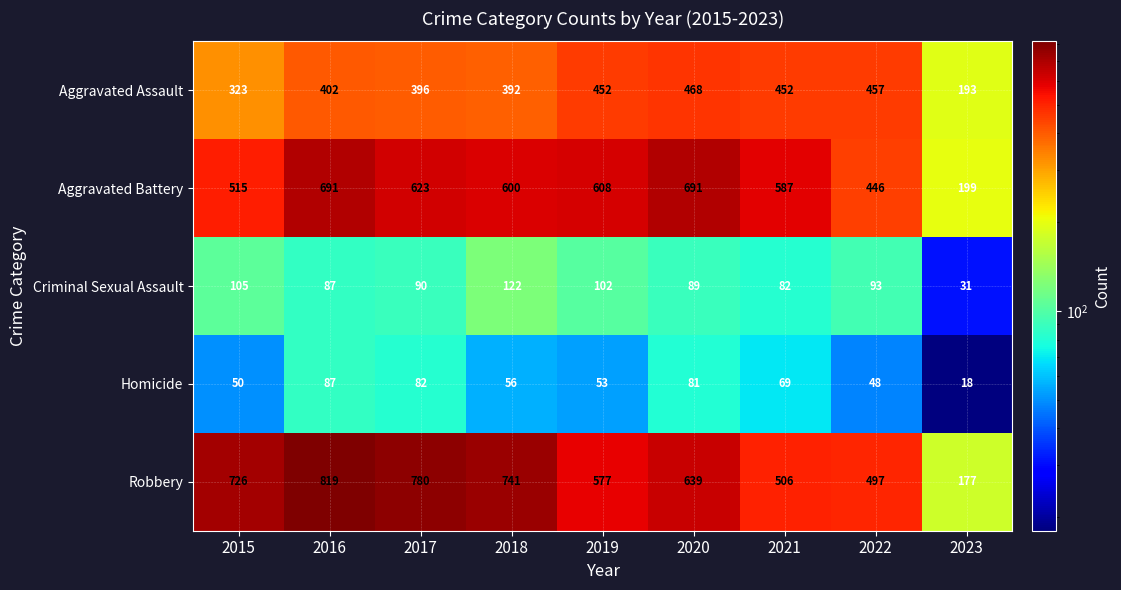

The Criminal Sexual Assault series shows 87 at 2016. True or false?

True